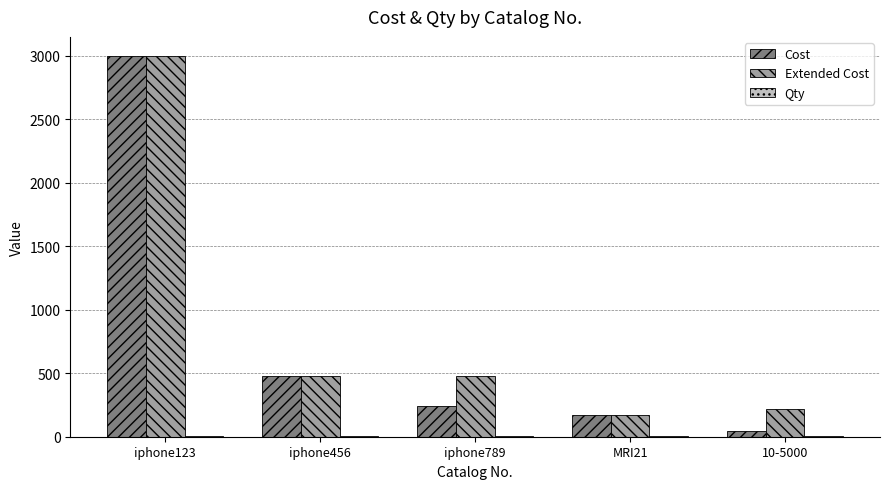

Between iphone789 and MRI21, which series saw the biggest shift?

Extended Cost